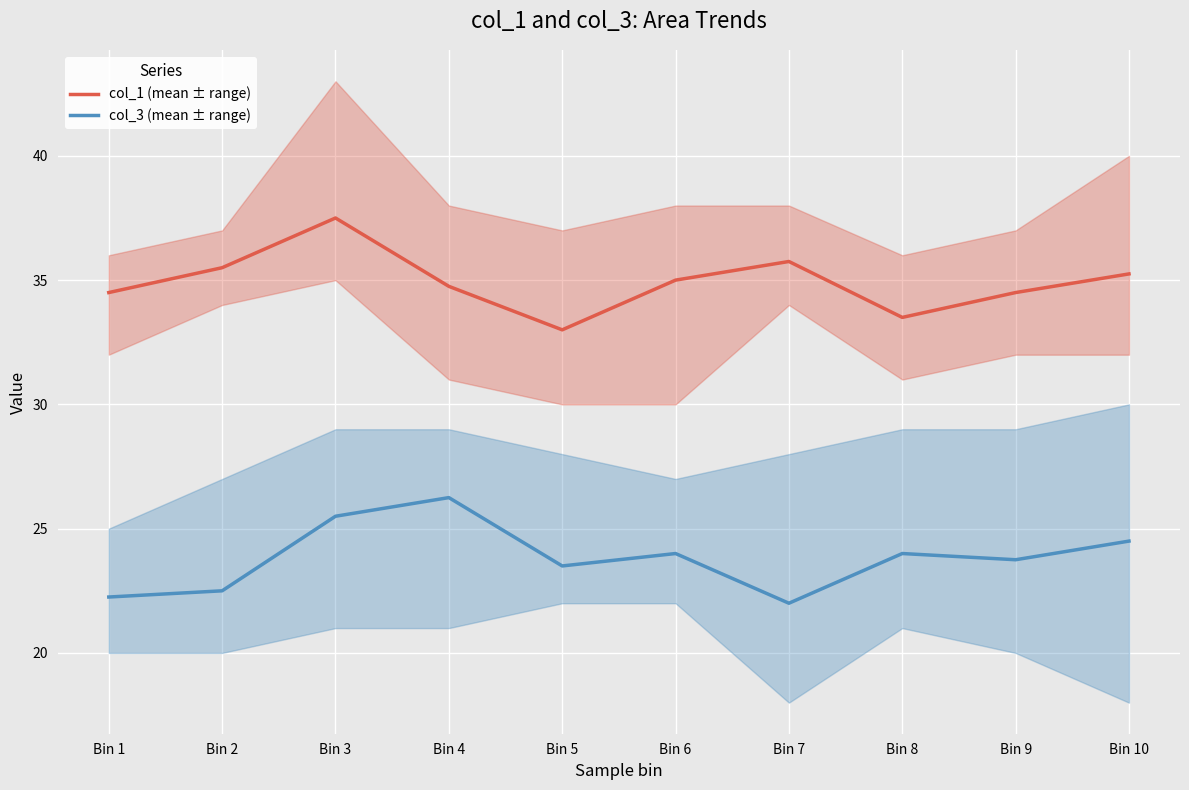

Does the chart display data point markers on the line(s)?

No